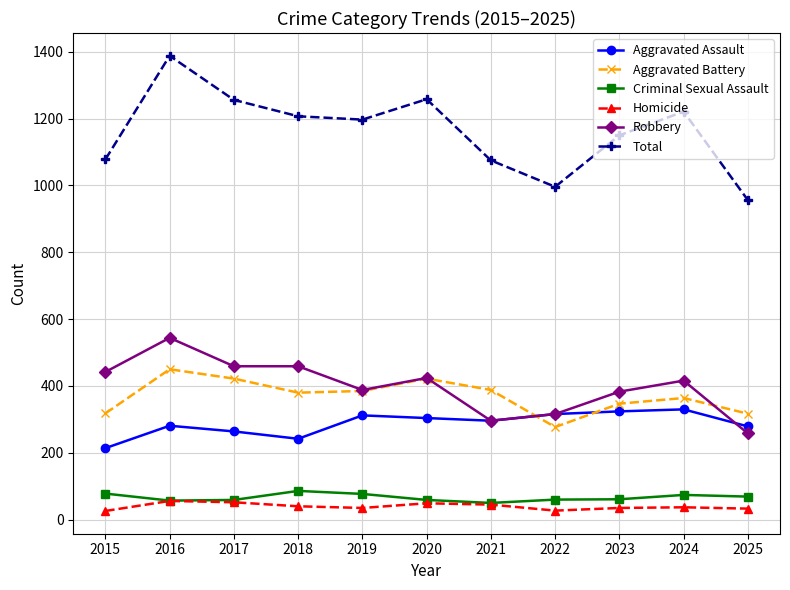

What is the value of the Robbery point at the 2nd from the left?

544